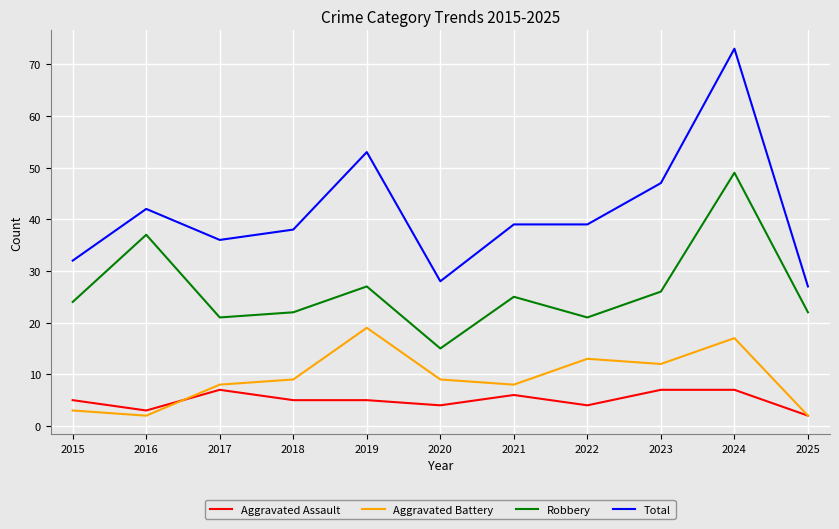

How many lines are shown in the chart?

4